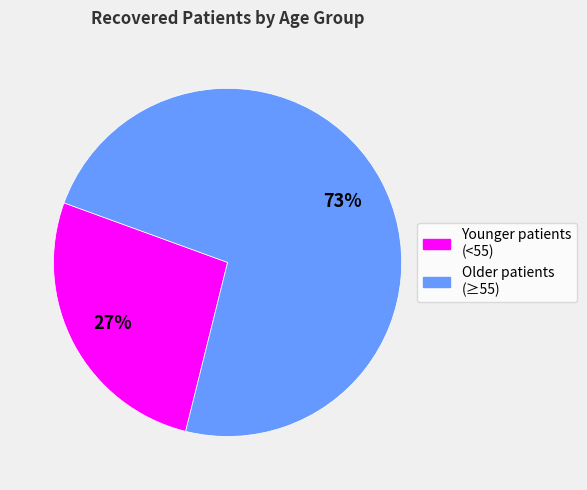

To the nearest percent, what is the average slice percentage?

50%